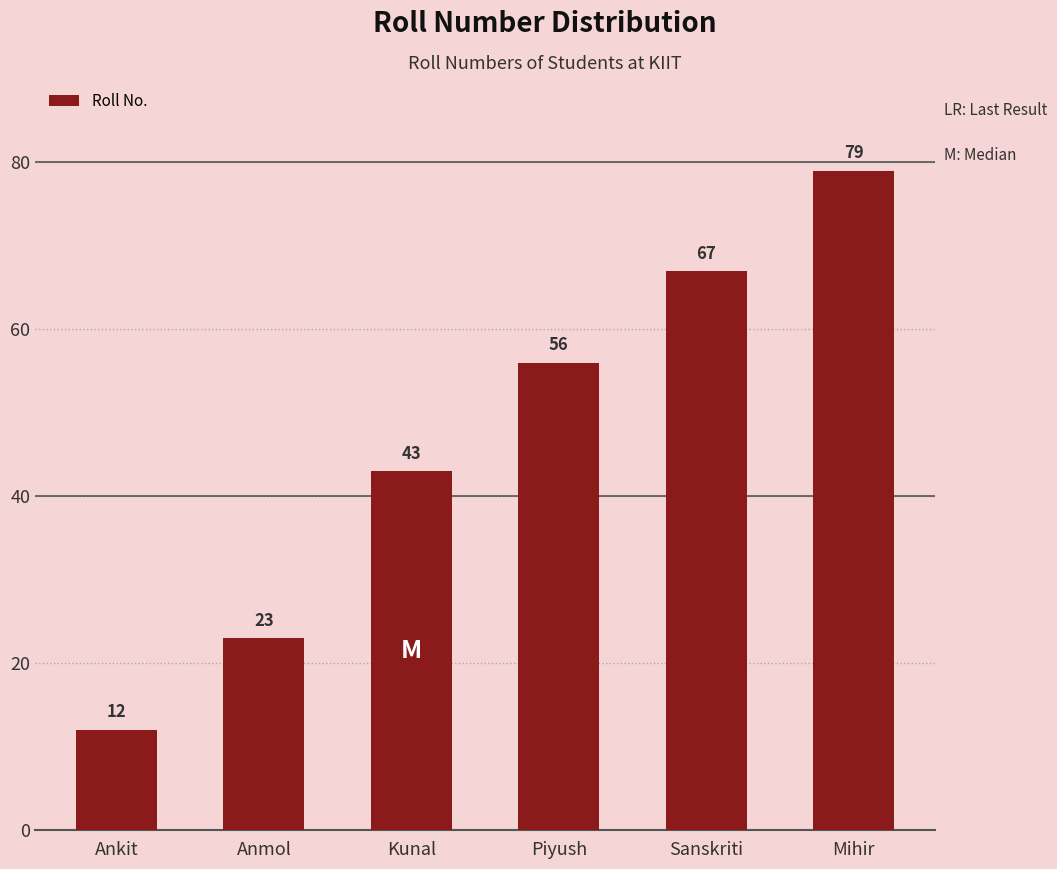

How many data points are less than 56?

3